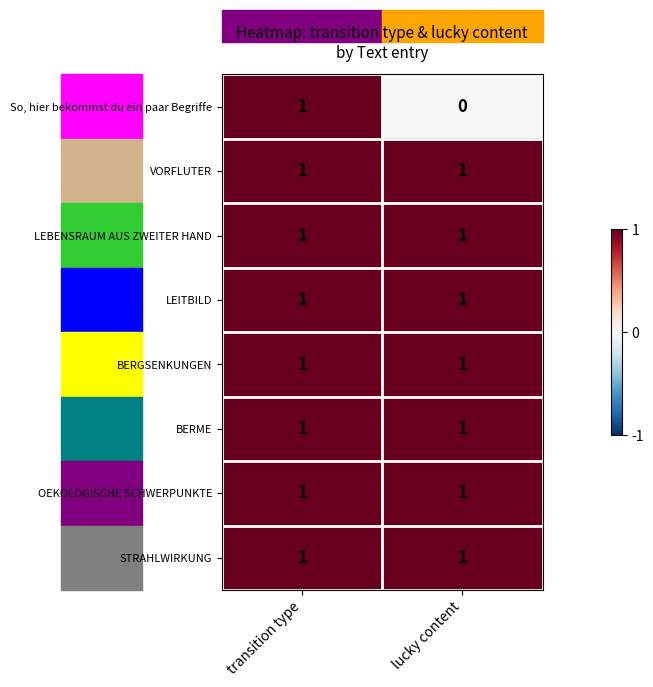

The value of VORFLUTER at transition type is 0. True or false?

False